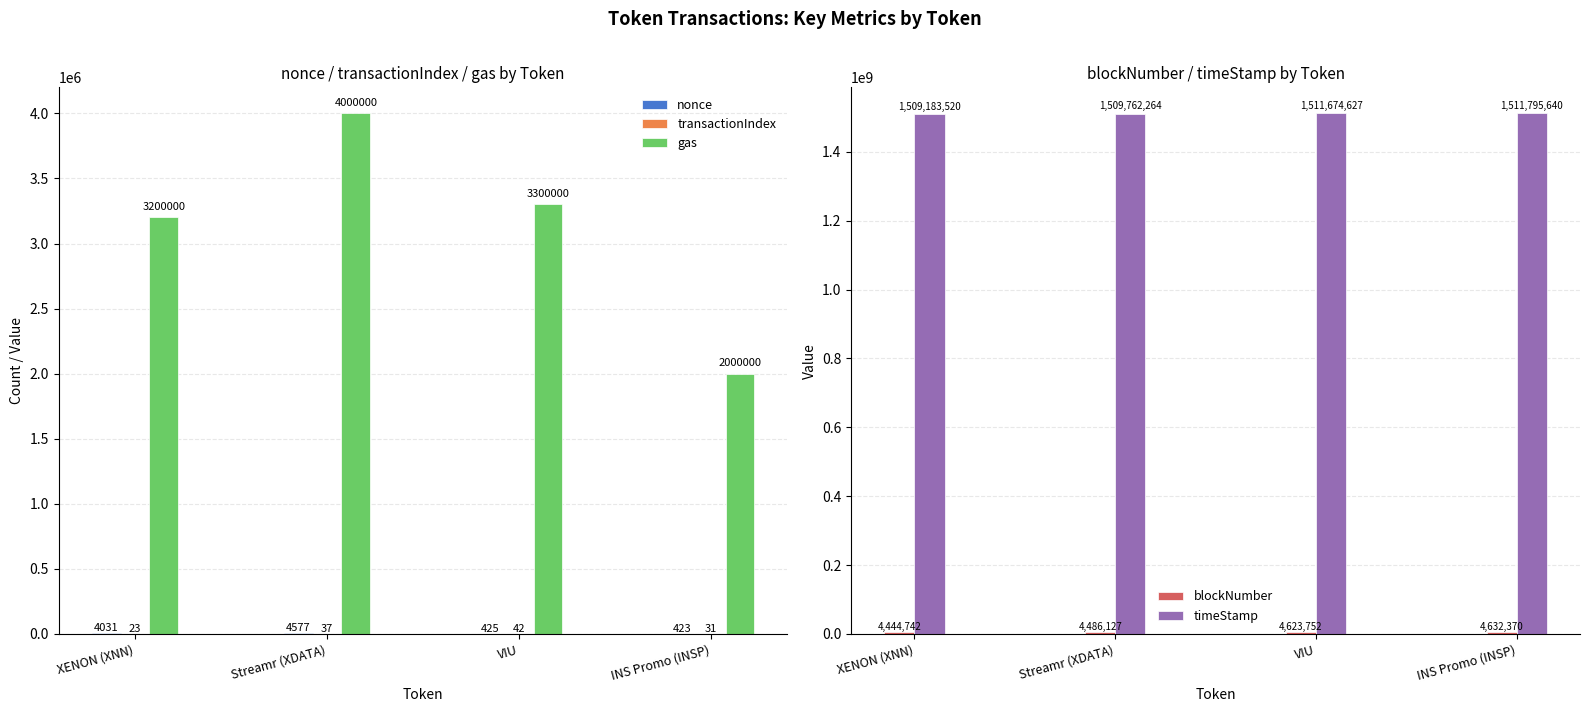

Is it true that gas equals 2110285 at VIU?

False